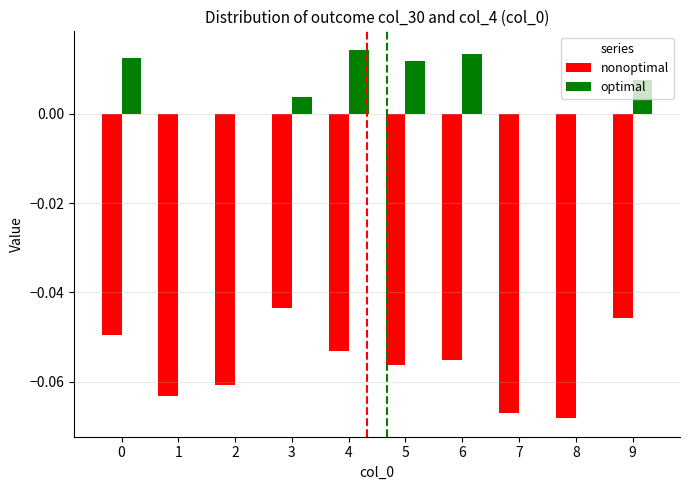

Which series has the widest spread of values?

nonoptimal